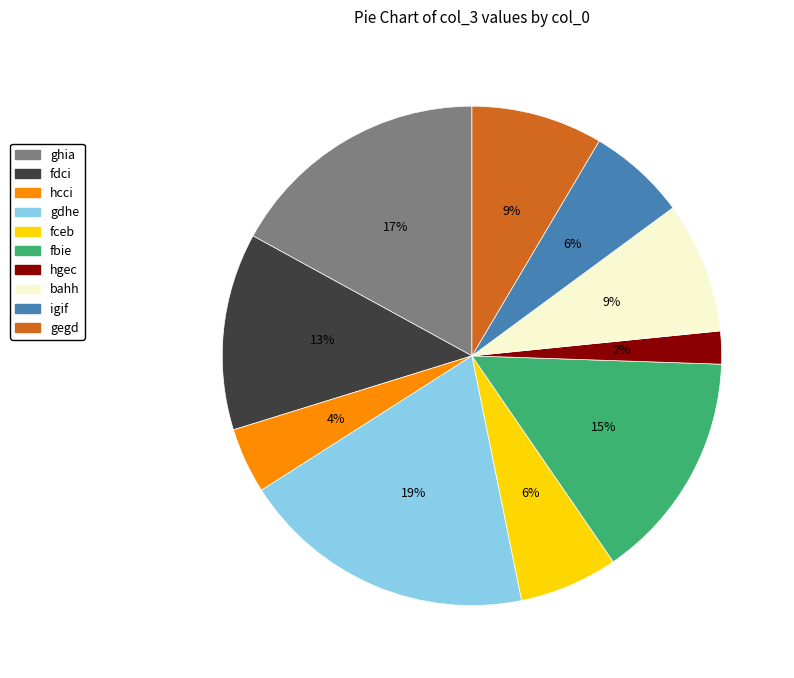

Which has a higher value, ghia or fdci?

ghia